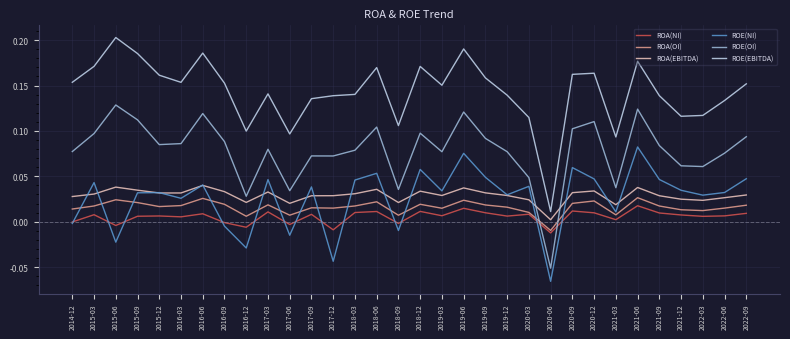

Is this an area chart (filled region under the line)?

No